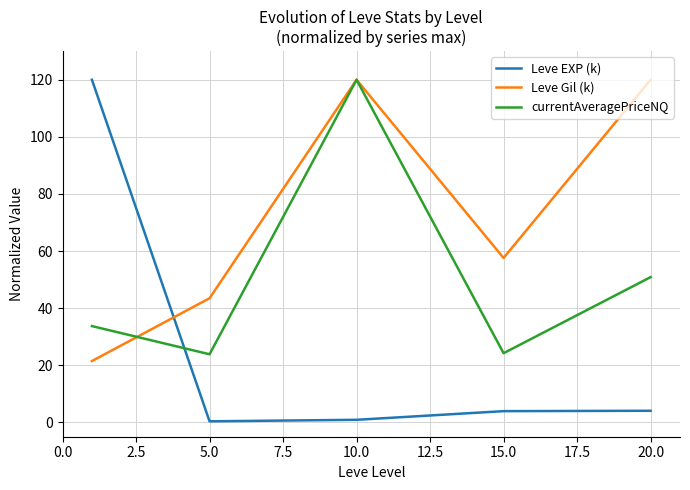

List the series in order of their overall mean, lowest first.

Leve EXP (k), currentAveragePriceNQ, Leve Gil (k)